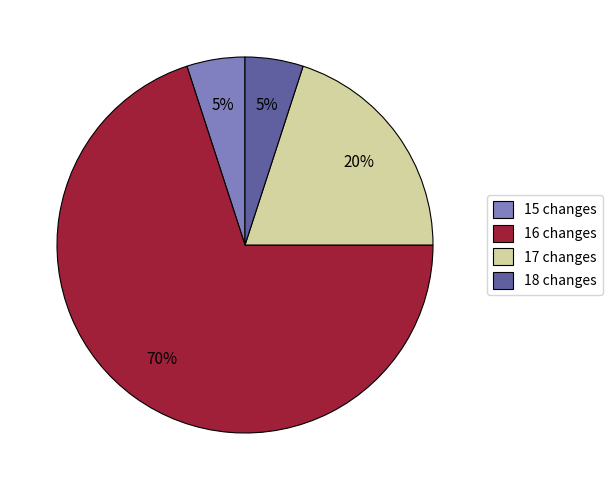

What is the ratio of the value at 17 changes to the value at 16 changes?

0.3